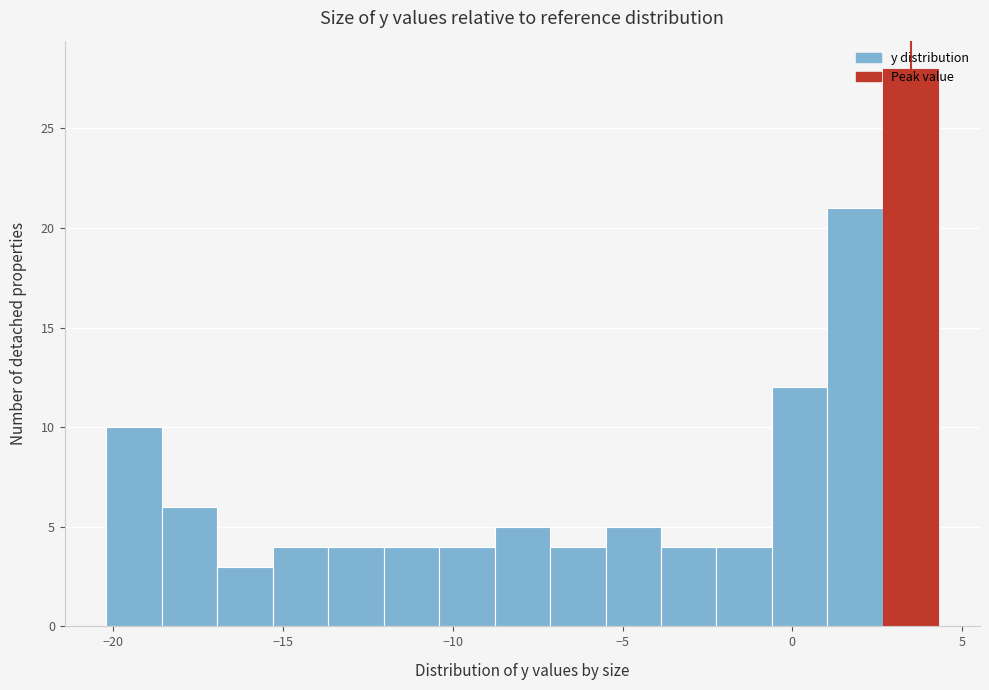

Read against the x-axis, roughly where is the centre of the tallest bar?

3.5